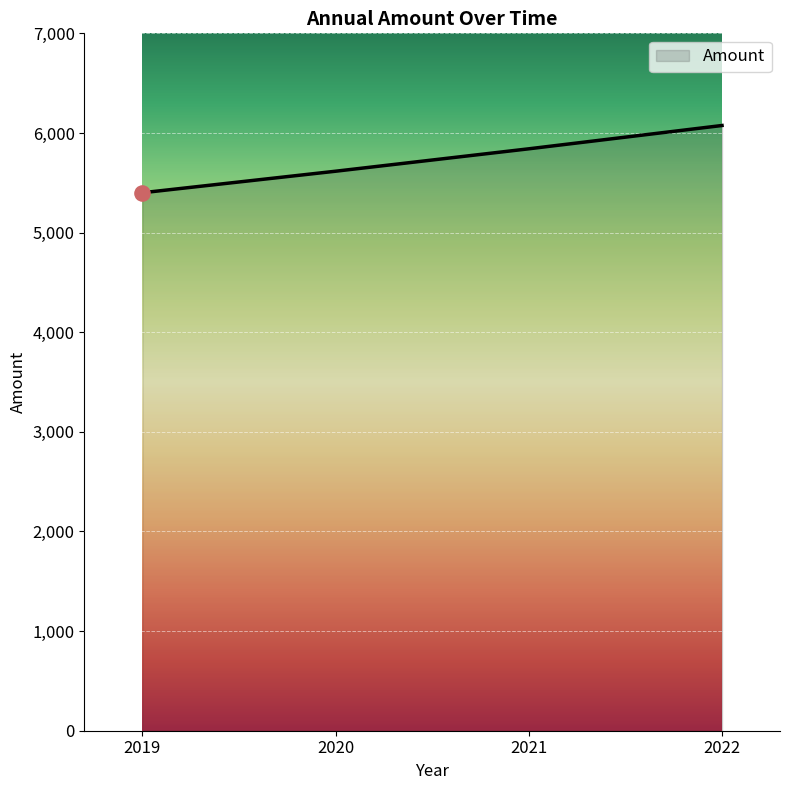

What is the ratio of the value at 2019 to the value at 2020?

1.0